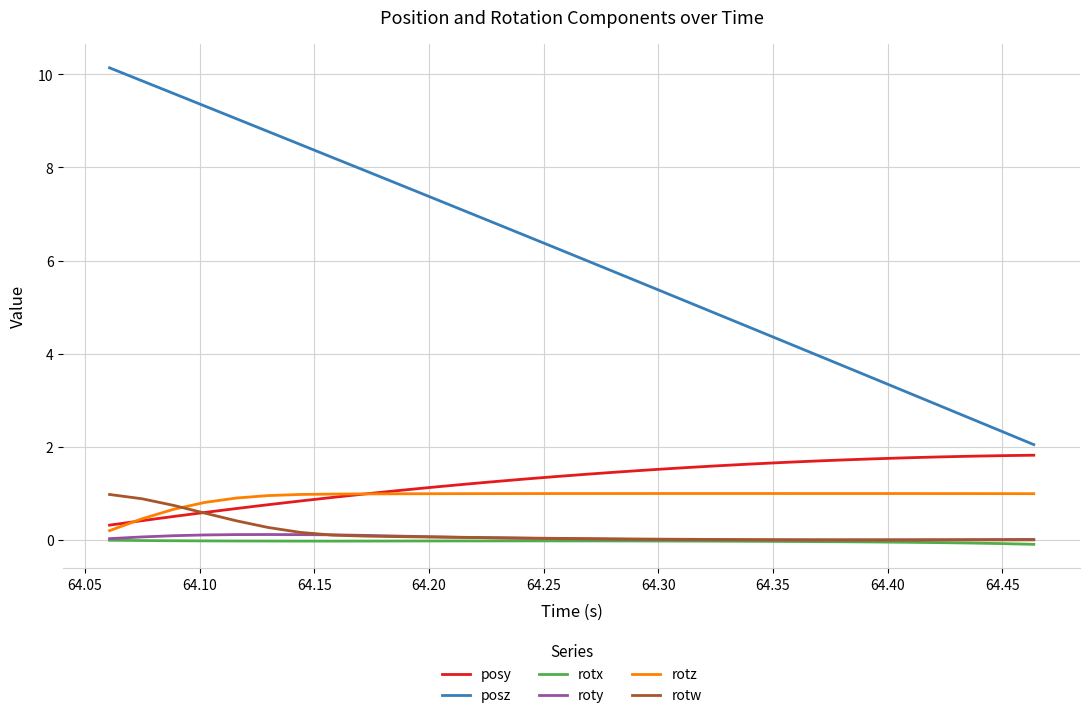

At how many categories does at least one series exceed 7?

12